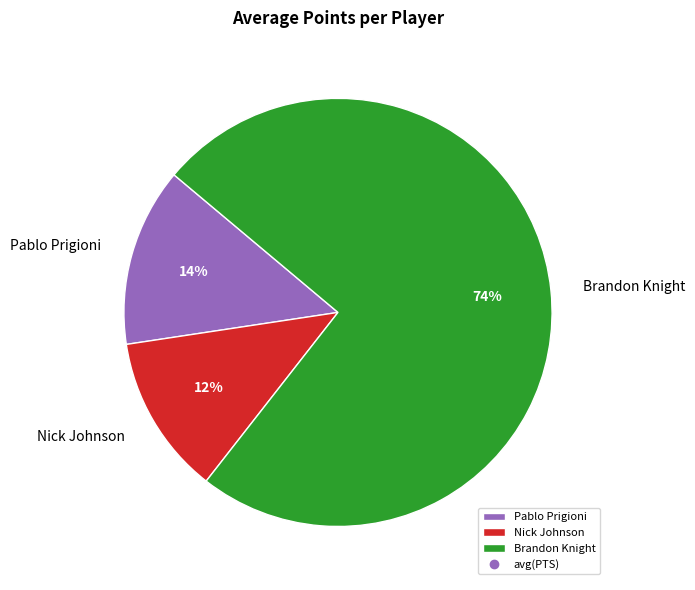

Which slice represents more than half of the pie?

Brandon Knight